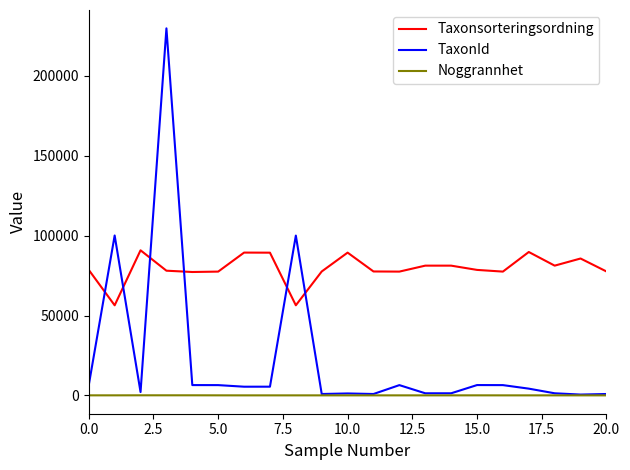

How many times do Taxonsorteringsordning and TaxonId cross each other?

6